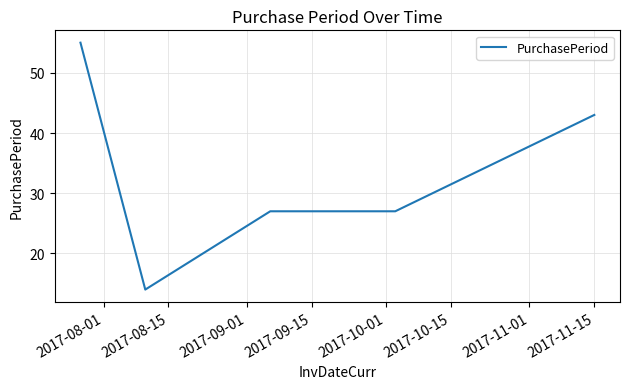

What is the sum of all values?

166